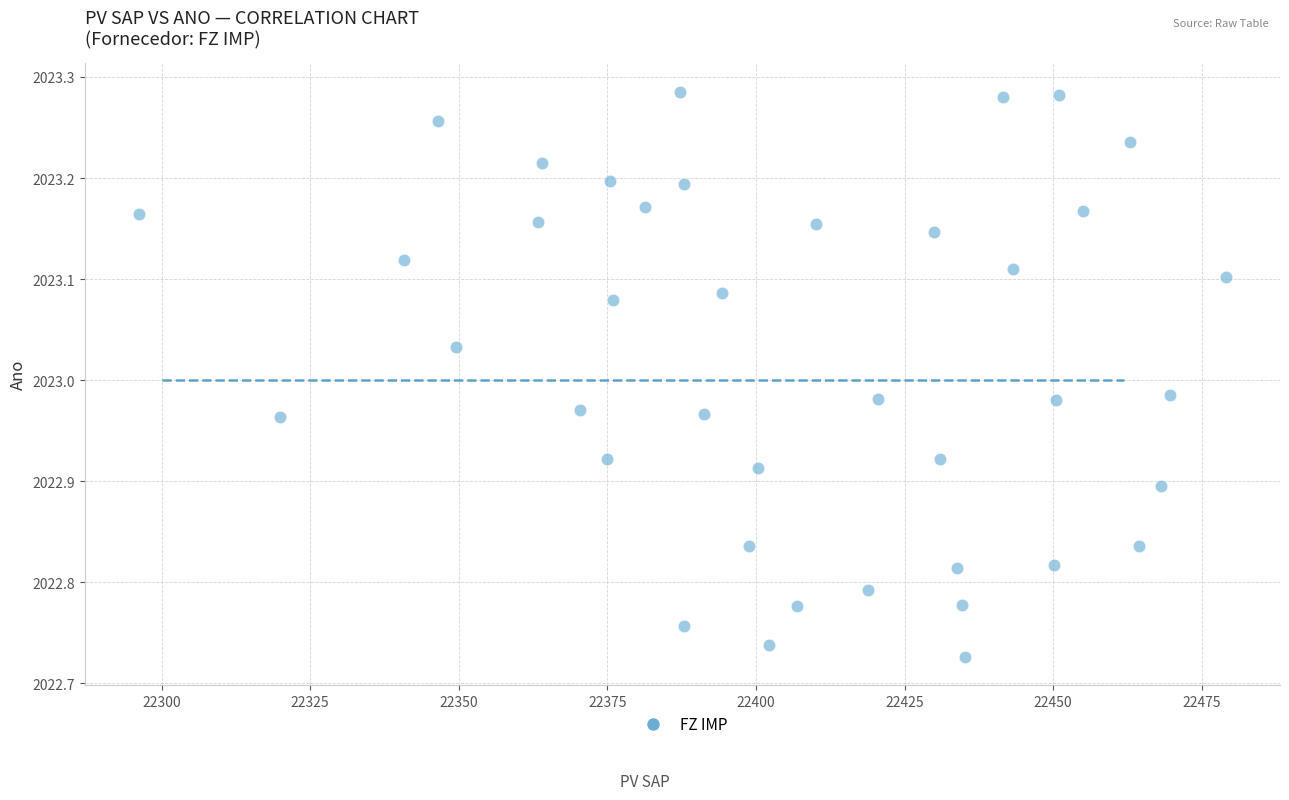

What is the range of Y values (max minus min)?

0.6